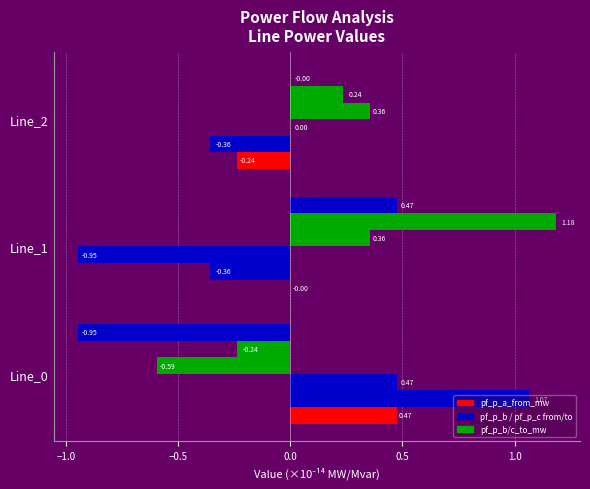

What is the greatest value displayed?

1.2